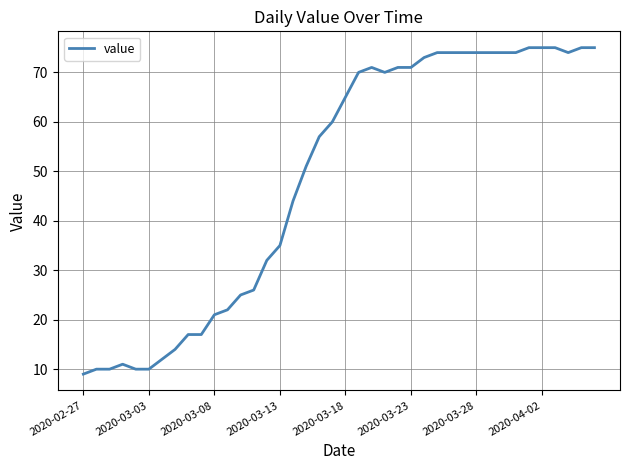

What is the difference between the maximum and second lowest values?

65